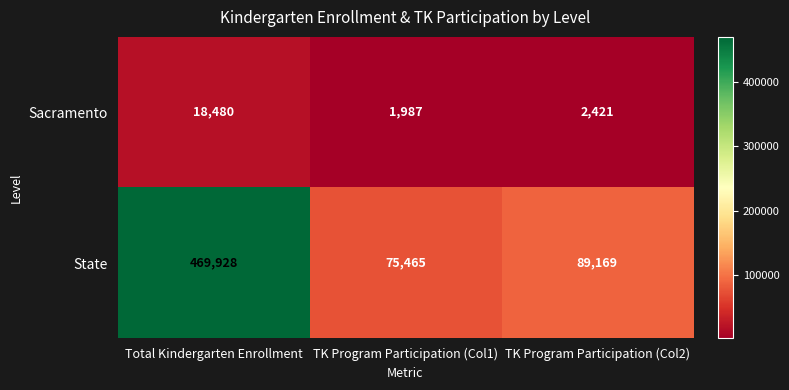

Which series has the largest total across all categories?

State